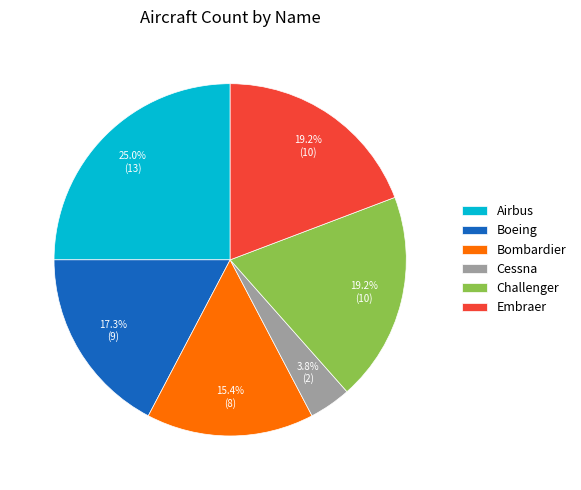

Do Airbus and Bombardier together represent more than half of the pie?

No